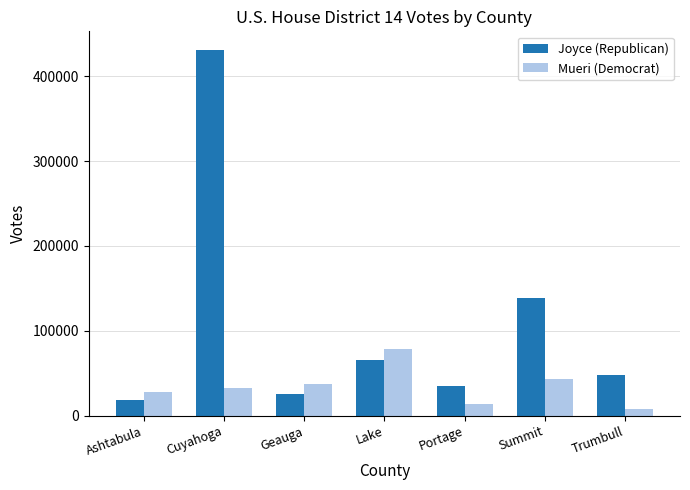

Reading right to left, transcribe all the data shown in this chart.

Joyce (Republican): 47683	138795	35339	65162	25718	431608	17976
Mueri (Democrat): 7152	42679	13521	78171	37098	32288	27955